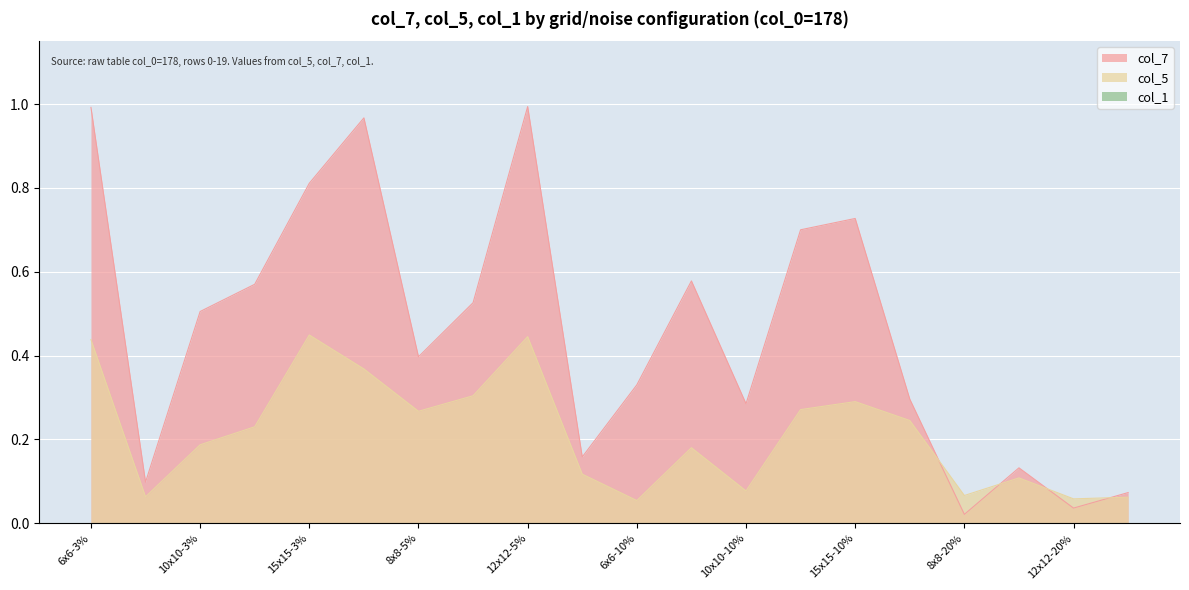

What is the difference between the second highest and second lowest values in the col_5 series?

0.4